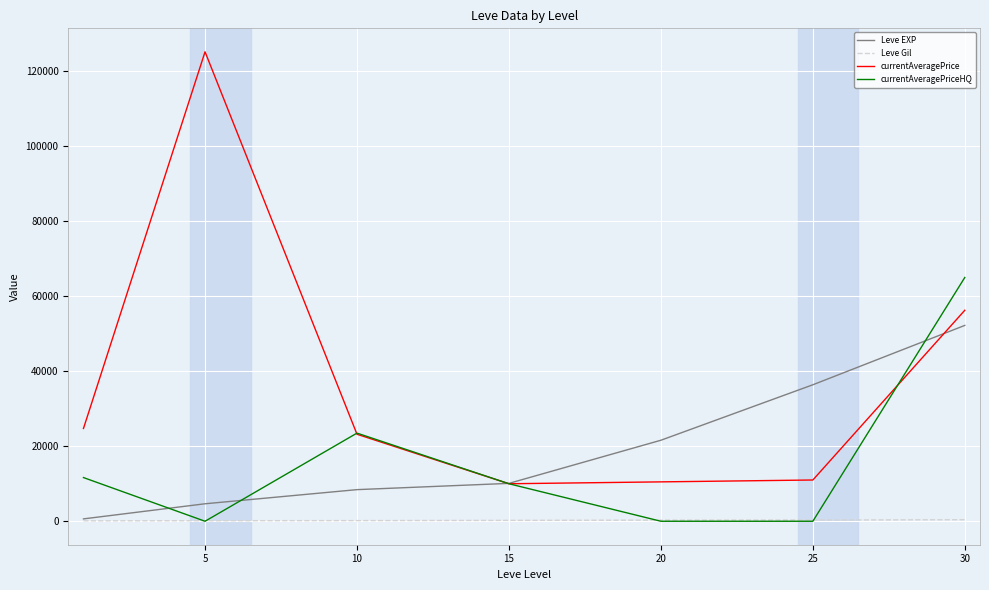

At how many categories does at least one series exceed 10673?

6